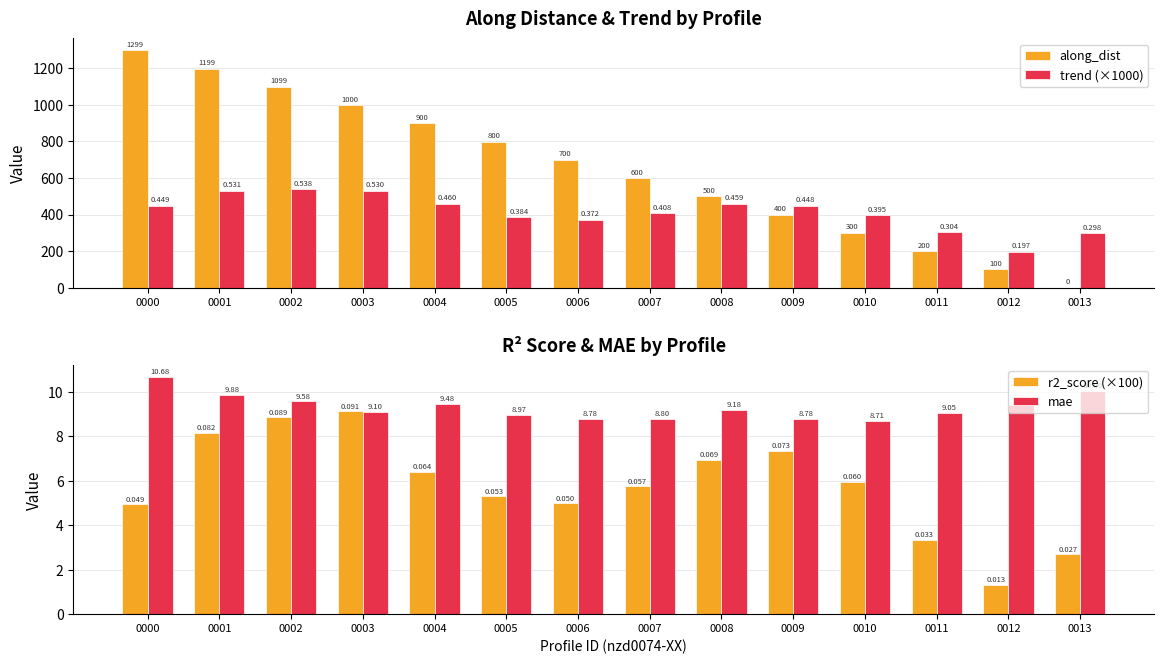

What are all the series names shown in the legend?

along_dist, trend (×1000), r2_score (×100), mae